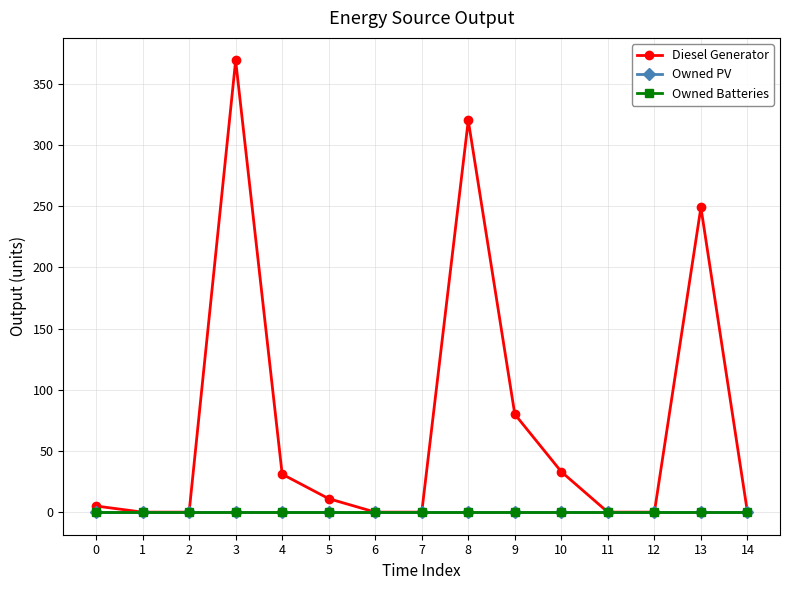

Does the chart have visible grid lines?

Yes